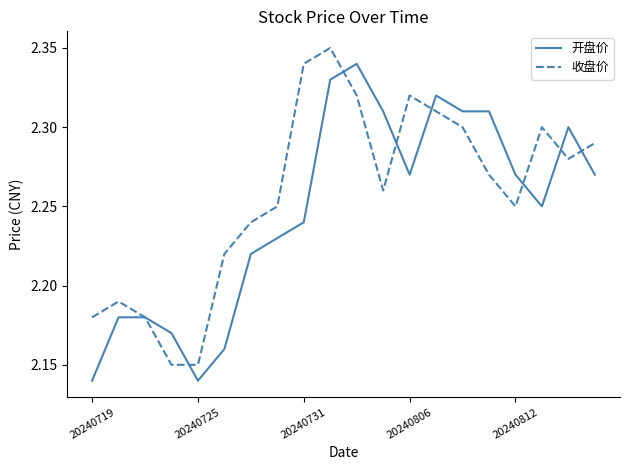

Which series has the largest total across all categories?

收盘价